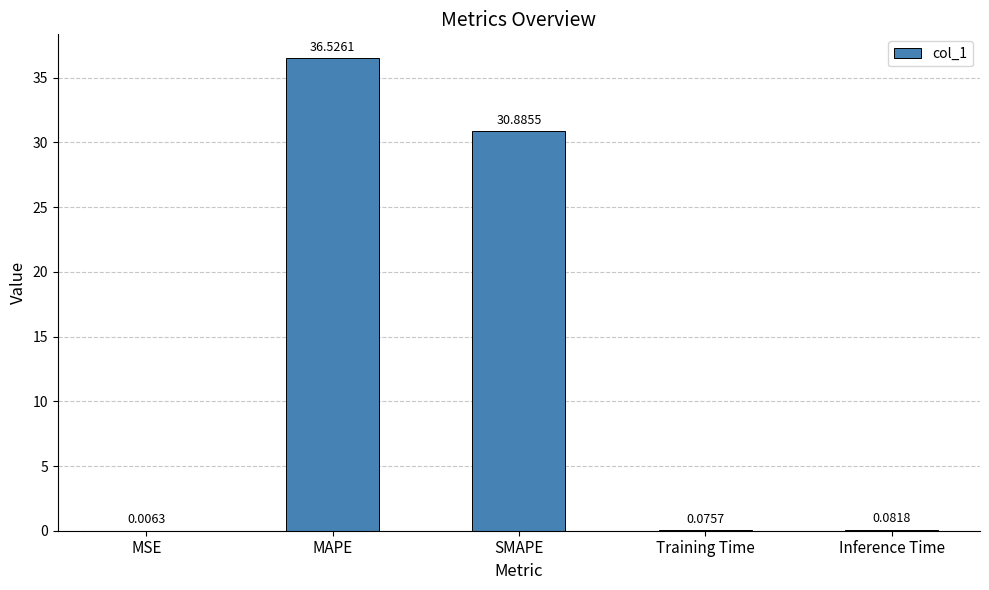

What is the change in value from MSE to SMAPE?

+30.9